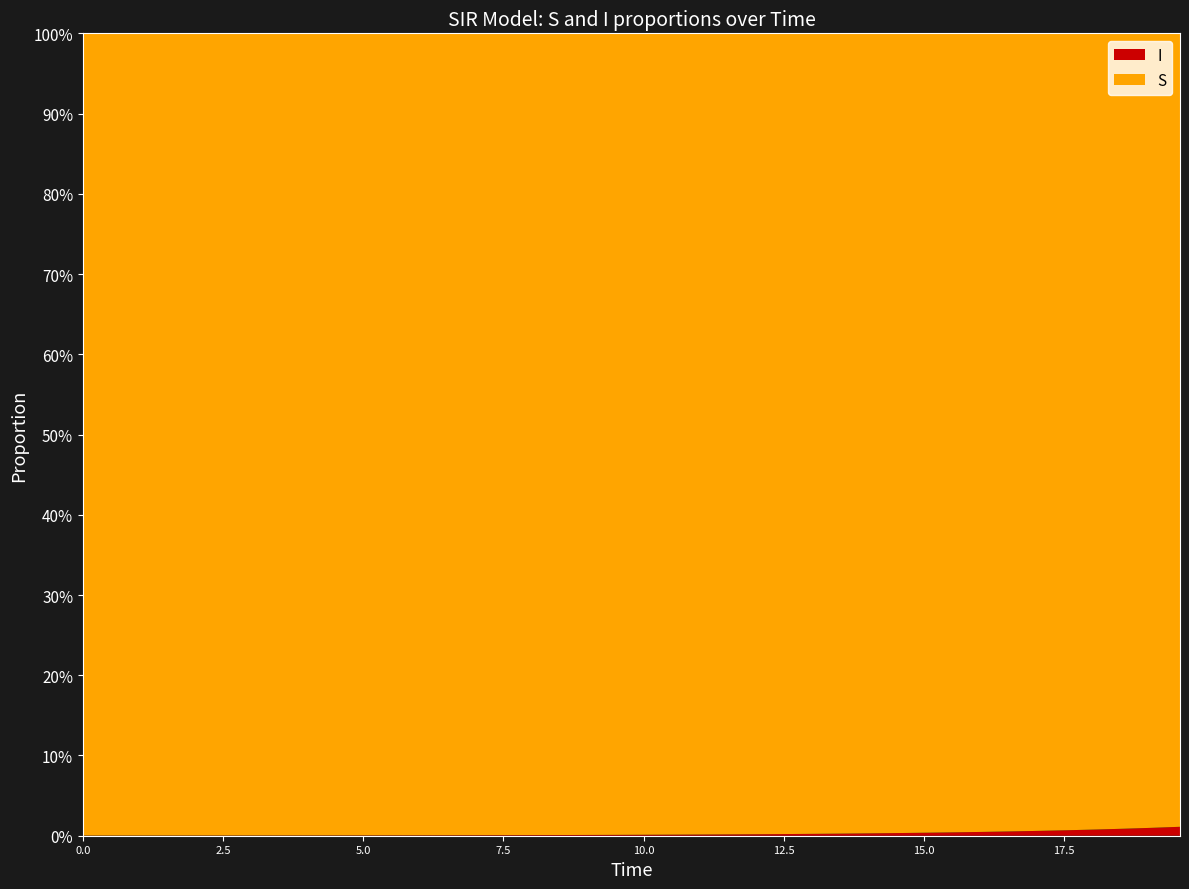

Reading right to left, transcribe all the data shown in this chart.

S: 19.565217391304348=1.0	19.06354515050167=1.0	18.561872909698998=1.0	18.06020066889632=1.0	17.558528428093645=1.0	17.05685618729097=1.0	16.555183946488295=1.0	16.05351170568562=1.0	15.551839464882944=1.0	15.050167224080267=1.0	14.548494983277592=1.0	14.046822742474916=1.0	13.545150501672241=1.0	13.043478260869565=1.0	12.54180602006689=1.0	12.040133779264213=1.0	11.538461538461538=1.0	11.036789297658864=1.0	10.535117056856187=1.0	10.033444816053512=1.0	9.531772575250836=1.0	9.03010033444816=1.0	8.528428093645484=1.0	8.02675585284281=1.0	7.525083612040134=1.0	7.023411371237458=1.0	6.521739130434782=1.0	6.020066889632107=1.0	5.518394648829432=1.0	5.016722408026756=1.0	4.51505016722408=1.0	4.013377926421405=1.0	3.511705685618729=1.0	3.0100334448160533=1.0	2.508361204013378=1.0	2.0066889632107023=1.0	1.5050167224080266=1.0	1.0033444816053512=1.0	0.5016722408026756=1.0	0.0=1.0
I: 19.565217391304348=0.0	19.06354515050167=0.0	18.561872909698998=0.0	18.06020066889632=0.0	17.558528428093645=0.0	17.05685618729097=0.0	16.555183946488295=0.0	16.05351170568562=0.0	15.551839464882944=0.0	15.050167224080267=0.0	14.548494983277592=0.0	14.046822742474916=0.0	13.545150501672241=0.0	13.043478260869565=0.0	12.54180602006689=0.0	12.040133779264213=0.0	11.538461538461538=0.0	11.036789297658864=0.0	10.535117056856187=0.0	10.033444816053512=0.0	9.531772575250836=0.0	9.03010033444816=0.0	8.528428093645484=0.0	8.02675585284281=0.0	7.525083612040134=0.0	7.023411371237458=0.0	6.521739130434782=0.0	6.020066889632107=0.0	5.518394648829432=0.0	5.016722408026756=0.0	4.51505016722408=0.0	4.013377926421405=0.0	3.511705685618729=0.0	3.0100334448160533=0.0	2.508361204013378=0.0	2.0066889632107023=0.0	1.5050167224080266=0.0	1.0033444816053512=0.0	0.5016722408026756=0.0	0.0=0.0